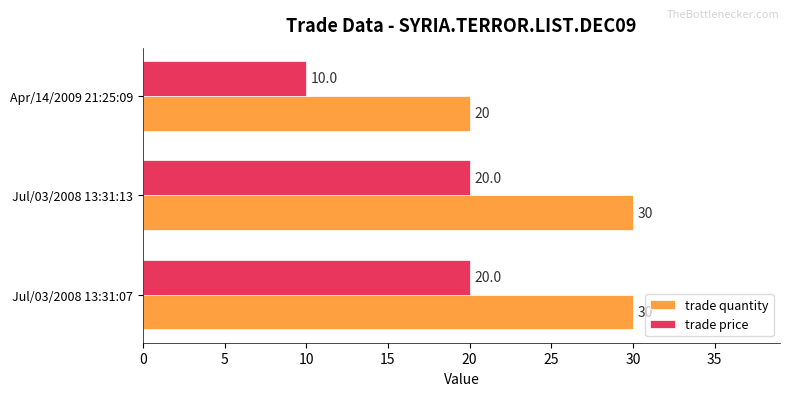

What is the spread (max minus min) of values at Apr/14/2009 21:25:09?

10